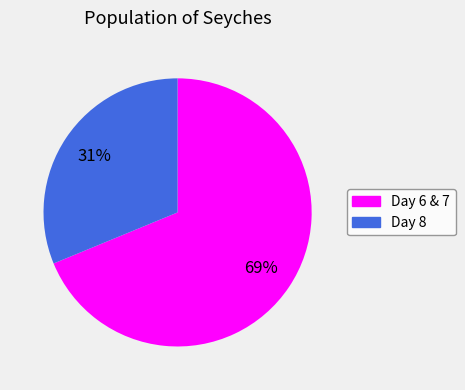

Does any single category account for the majority?

Yes